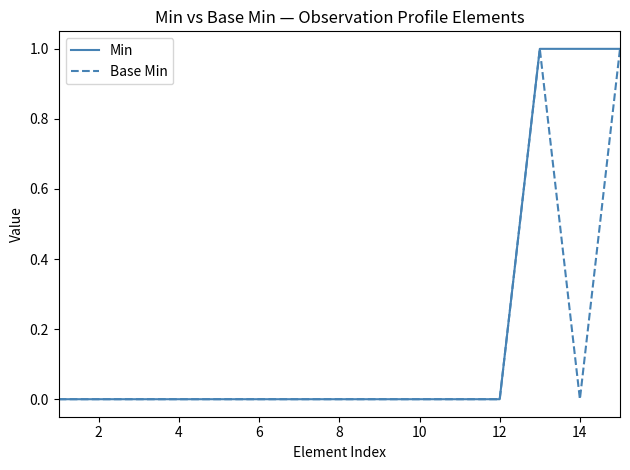

Which series has the largest total across all categories?

Min